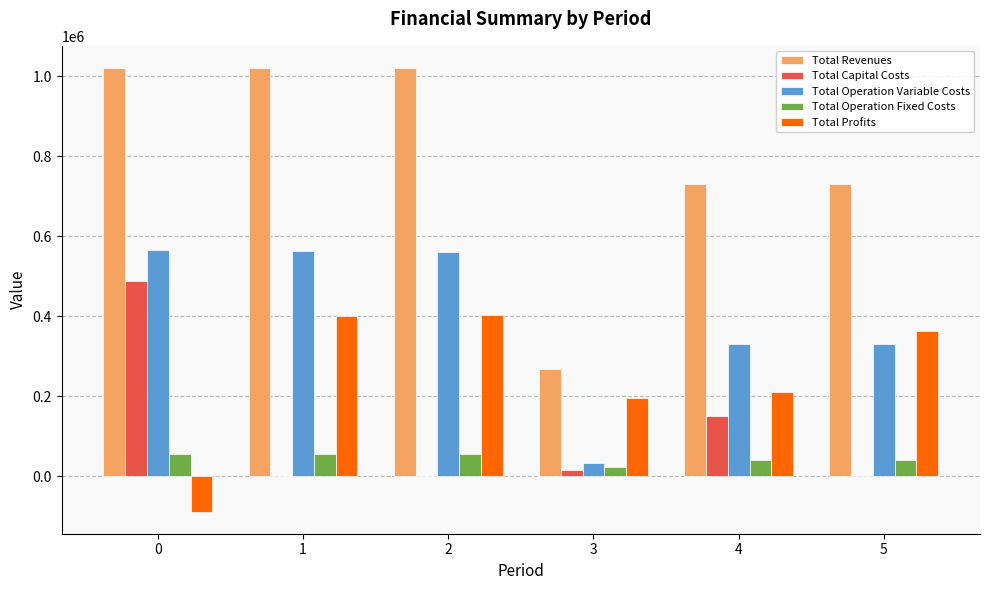

True or false: Total Capital Costs has a value of 51206.8 at 4.

False